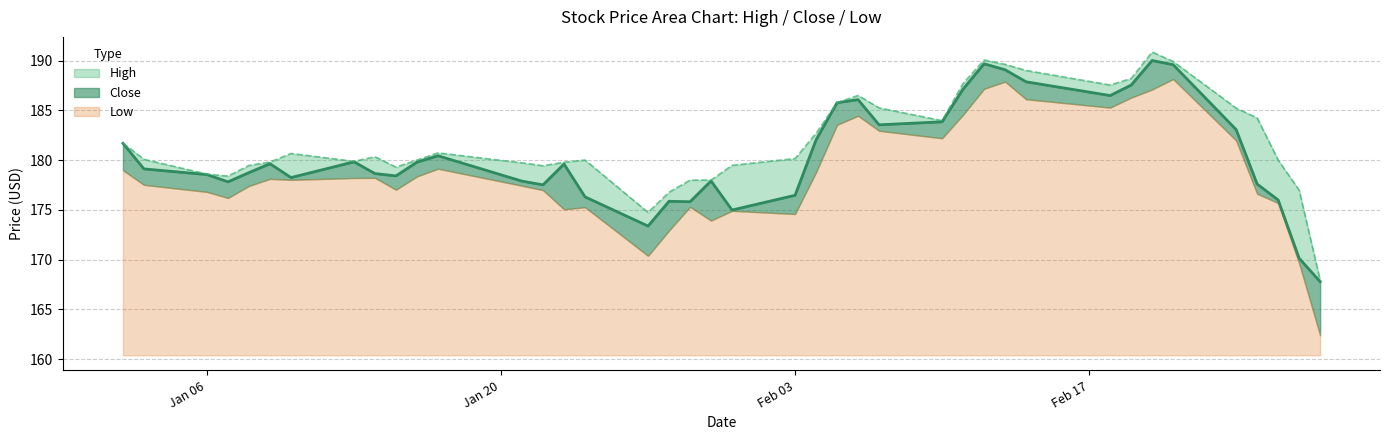

What is the highest value of the Low series?

27.8